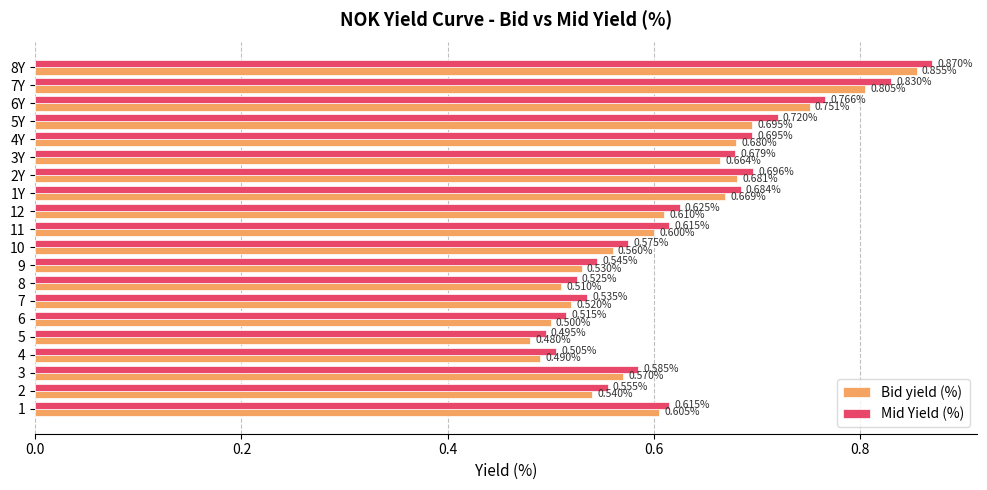

What is the sum of all Bid yield (%) values?

12.3